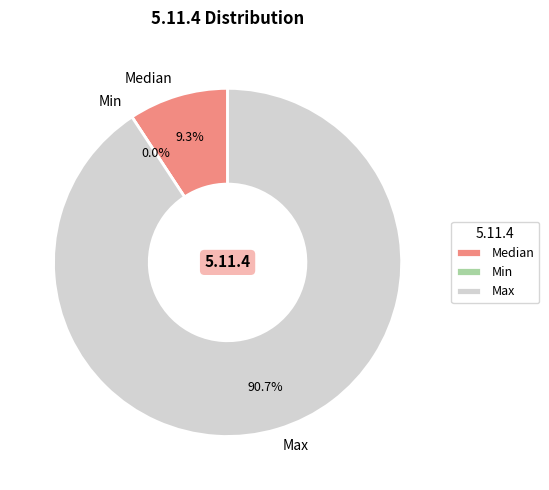

Do Median and Min together represent more than half of the pie?

No